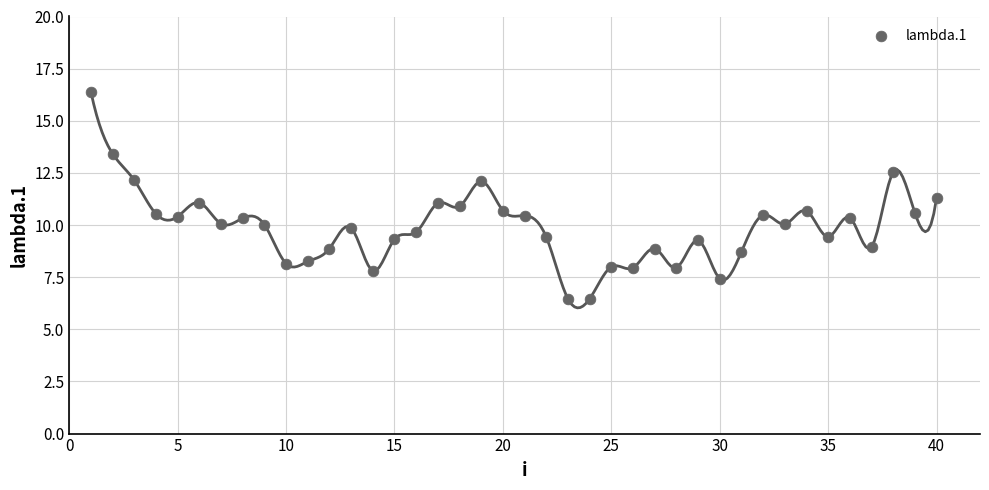

What is the range of Y values (max minus min)?

9.9